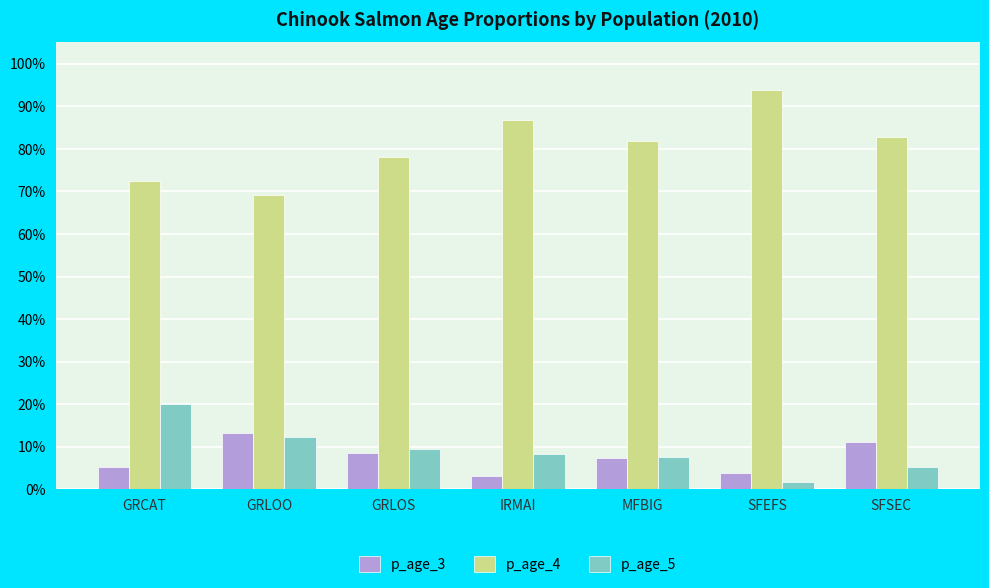

At which label is p_age_3 closest to 0?

IRMAI